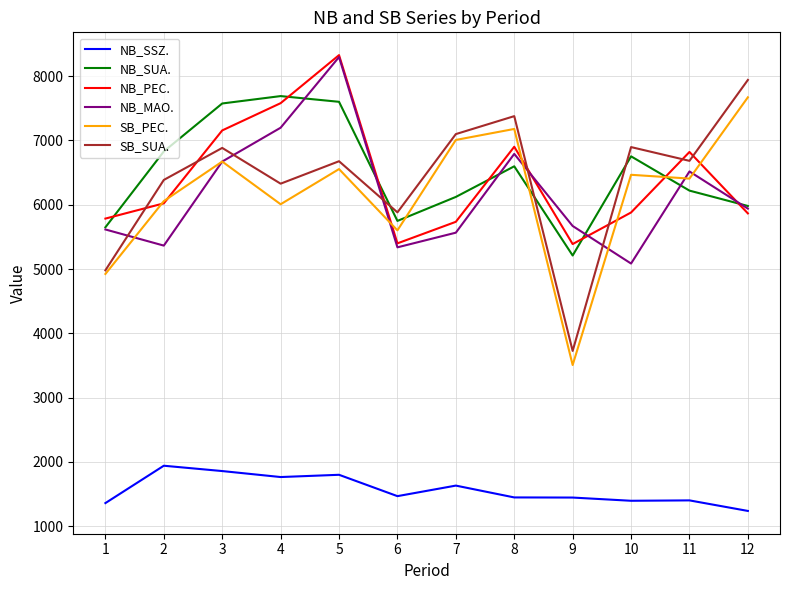

Is this an area chart (filled region under the line)?

No